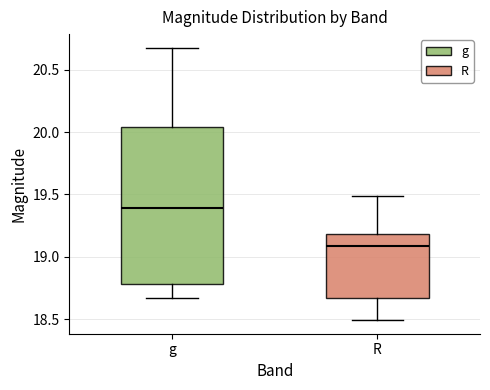

Reading left to right, read every box against the y-axis: the position of its median line, the range the box covers, and the ends of its whiskers. The values are not printed on the chart, so give them approximately, as read against the axis.

g: median 19.40, box 18.80 to 20.05, whiskers 18.65 to 20.70
R: median 19.10, box 18.65 to 19.20, whiskers 18.50 to 19.50